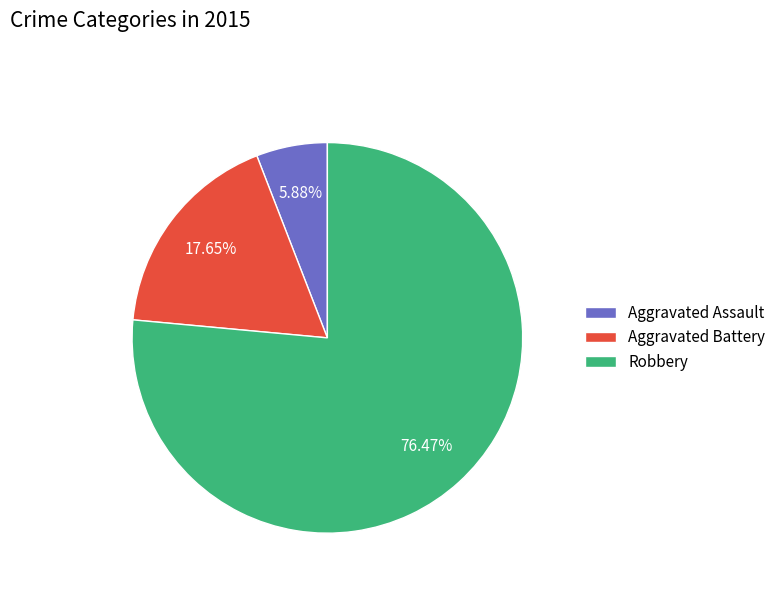

To the nearest percent, what is the average slice percentage?

33%